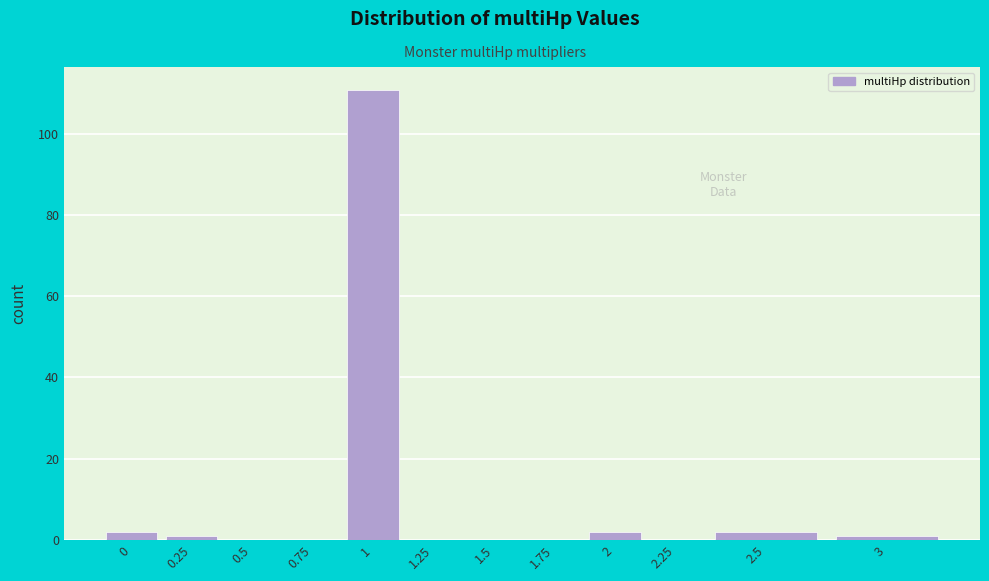

Reading left to right, extract all data points from this chart.

0=2	0.25=1	0.5=0	0.75=0	1=111	1.25=0	1.5=0	1.75=0	2=2	2.25=0	2.5=2	3=1